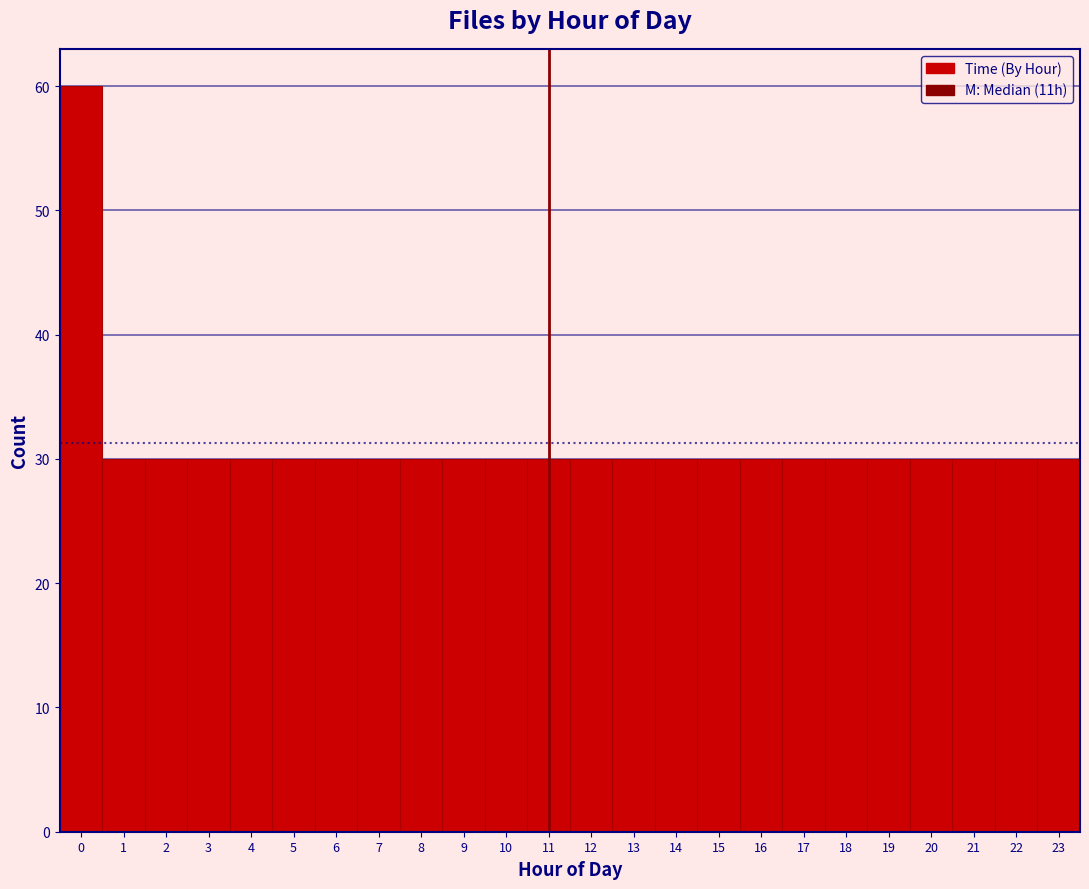

Reading left to right, list every bar in this chart as the range it spans on the x-axis followed by its height. The values are not printed on the chart, so give them approximately, as read against the axis.

-0.5 to 0.5: 60
0.5 to 1.5: 30
1.5 to 2.5: 30
2.5 to 3.5: 30
3.5 to 4.5: 30
4.5 to 5.5: 30
5.5 to 6.5: 30
6.5 to 7.5: 30
7.5 to 8.5: 30
8.5 to 9.5: 30
9.5 to 10.5: 30
10.5 to 11.5: 30
11.5 to 12.5: 30
12.5 to 13.5: 30
13.5 to 14.5: 30
14.5 to 15.5: 30
15.5 to 16.5: 30
16.5 to 17.5: 30
17.5 to 18.5: 30
18.5 to 19.5: 30
19.5 to 20.5: 30
20.5 to 21.5: 30
21.5 to 22.5: 30
22.5 to 23.5: 30